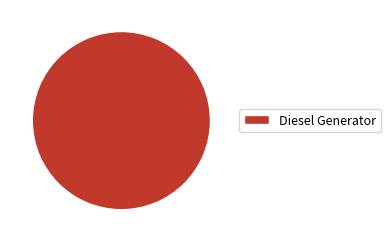

Is there any slice that represents more than half of the pie?

Yes